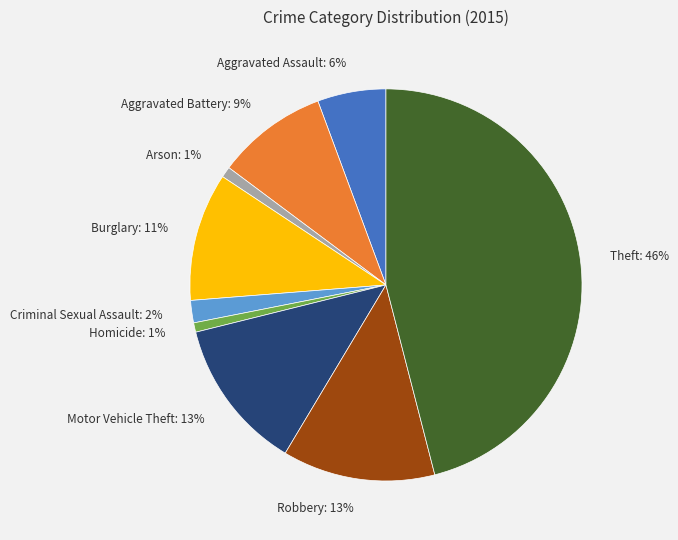

Which slice is the largest?

Theft